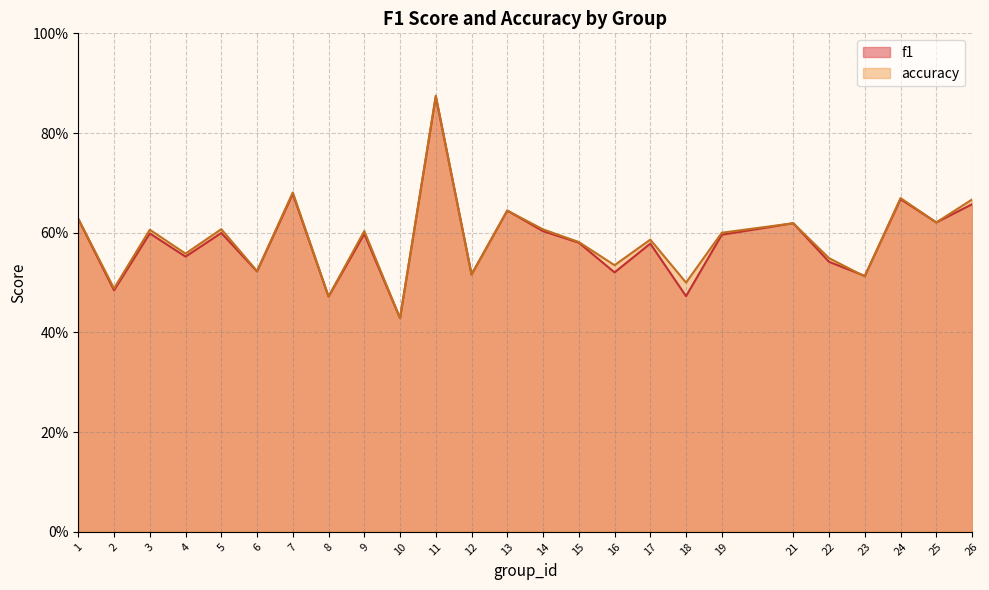

How many data points does each series have?

25